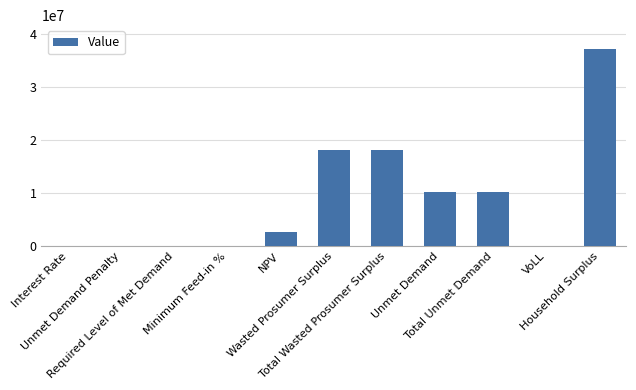

What is the sum of all values?

96644264.2